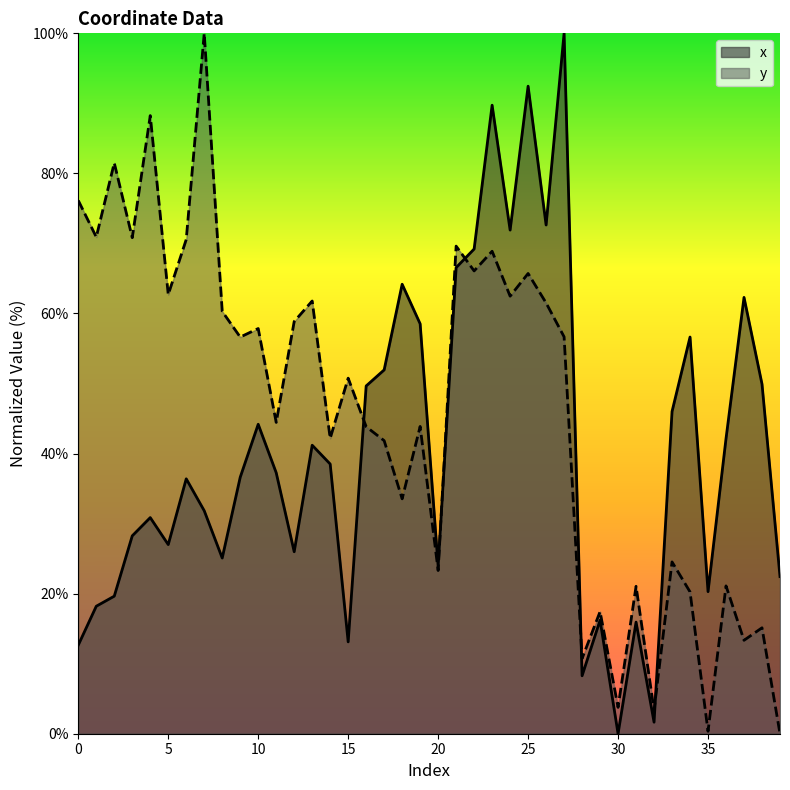

Rank the series at 13 from highest to lowest value.

y, x